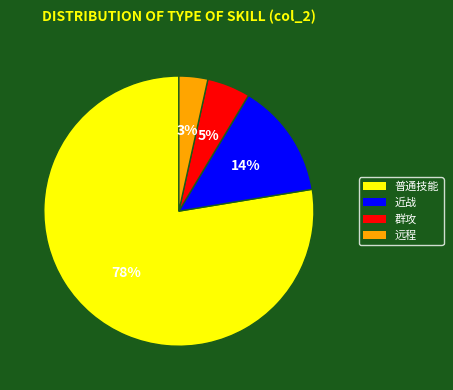

True or false: 远程 accounts for 15% of the total.

False